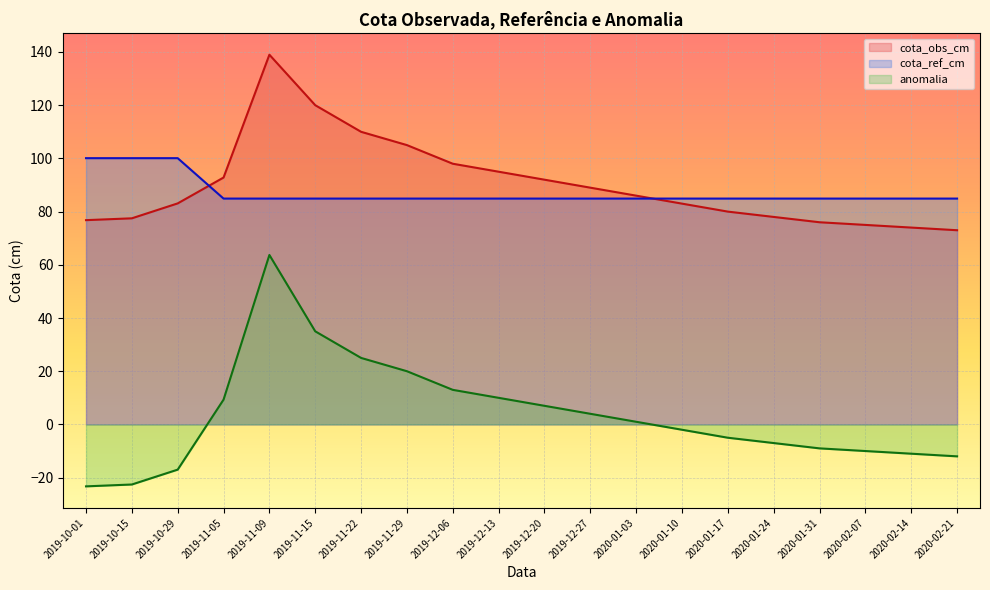

What is the label of the 6th point from the right?

2020-01-17